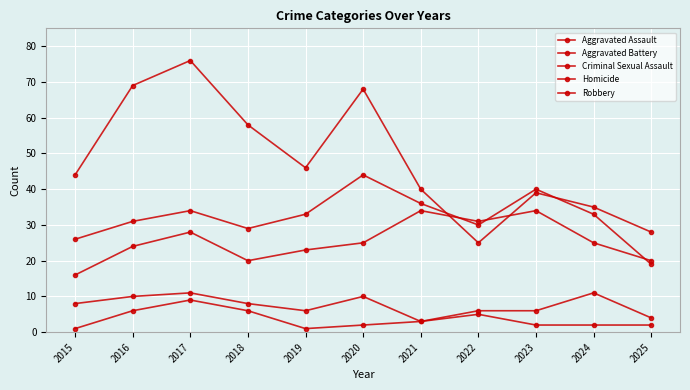

Reading left to right, list all the values displayed in this chart.

Aggravated Assault: 16	24	28	20	23	25	34	31	34	25	20
Aggravated Battery: 26	31	34	29	33	44	36	30	40	33	19
Criminal Sexual Assault: 8	10	11	8	6	10	3	6	6	11	4
Homicide: 1	6	9	6	1	2	3	5	2	2	2
Robbery: 44	69	76	58	46	68	40	25	39	35	28